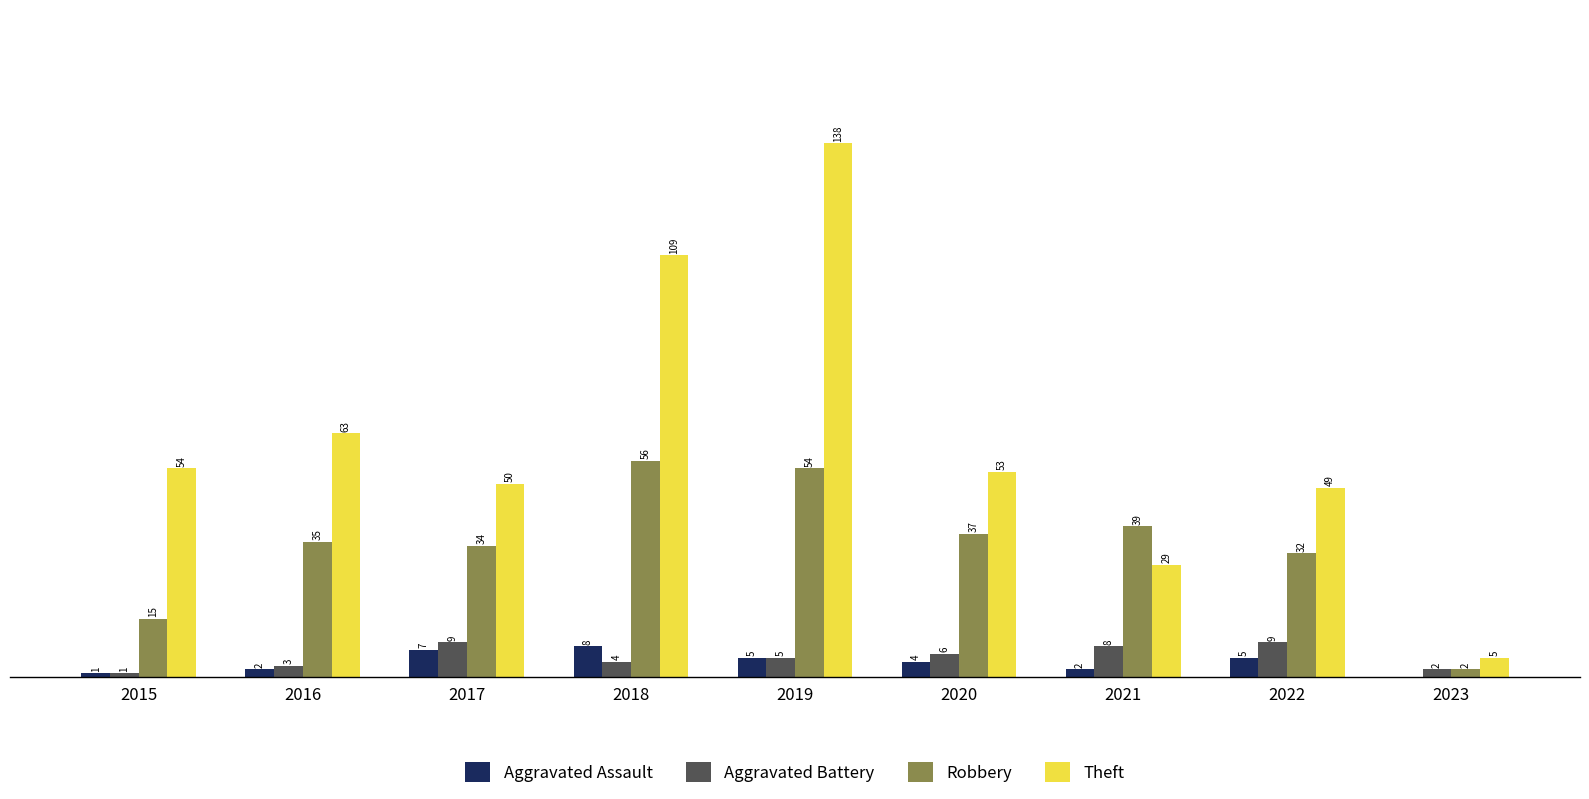

Between 2016 and 2023, which series saw the biggest shift?

Theft